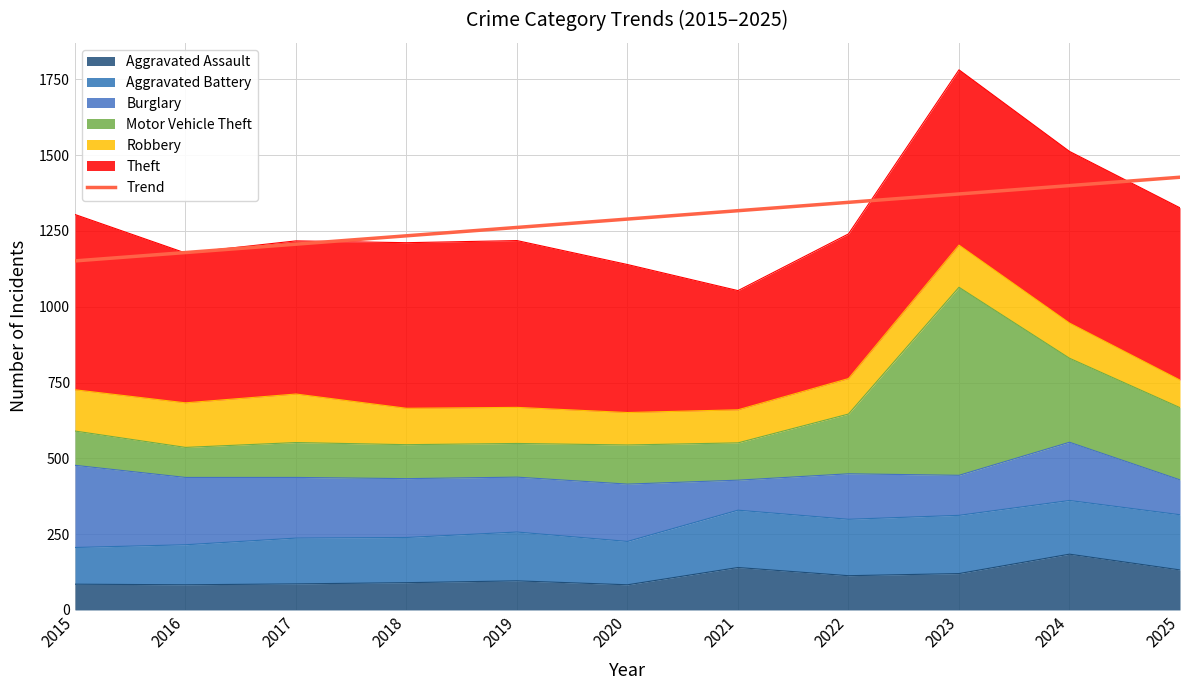

True or false: the data has more than 2 interior local peaks.

False